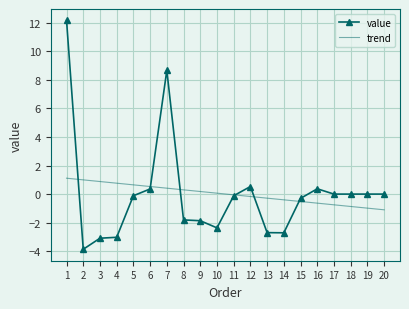

What are all the series names shown in the legend?

value, trend